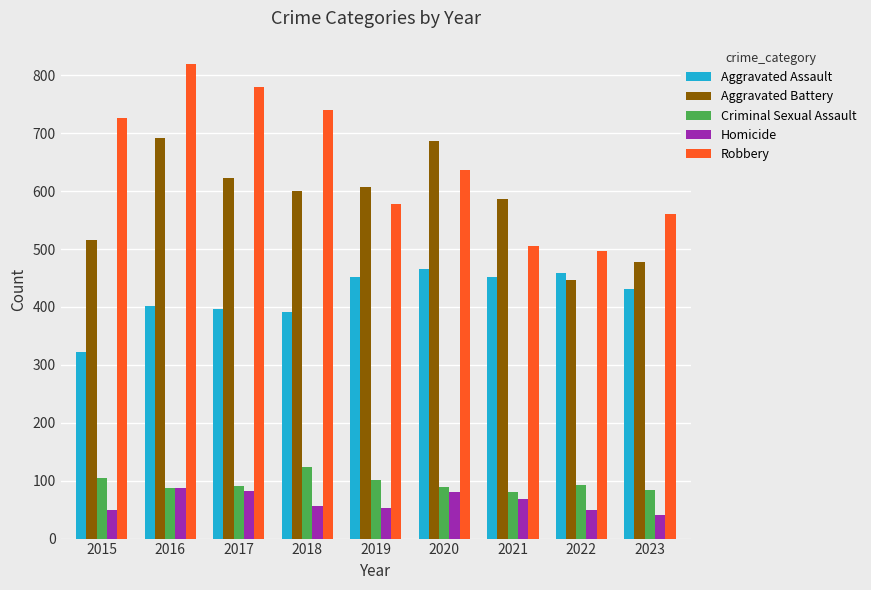

Rank the series by their maximum value, from highest to lowest.

Robbery, Aggravated Battery, Aggravated Assault, Criminal Sexual Assault, Homicide